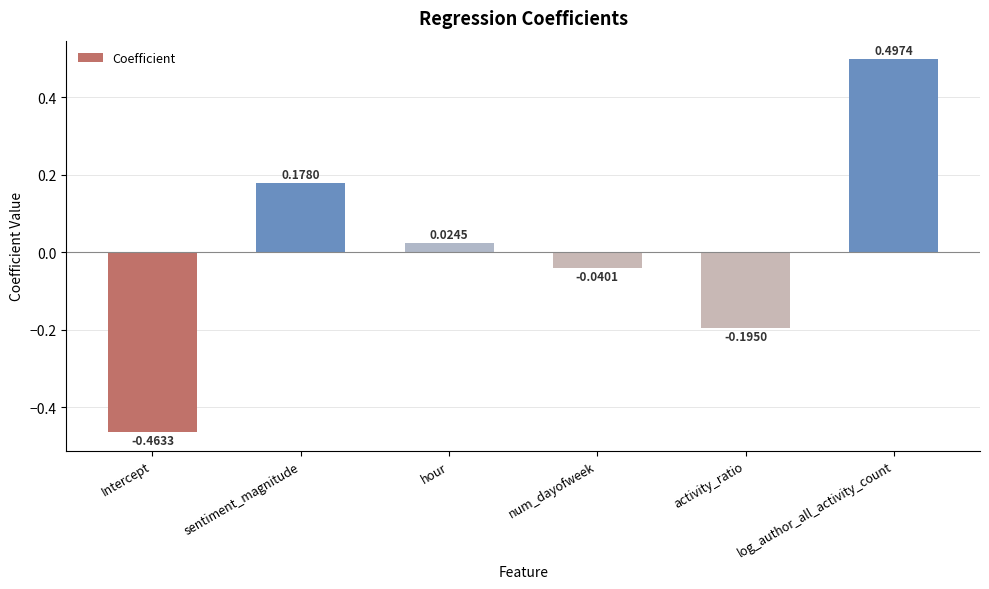

Between num_dayofweek and Intercept, which is larger?

num_dayofweek